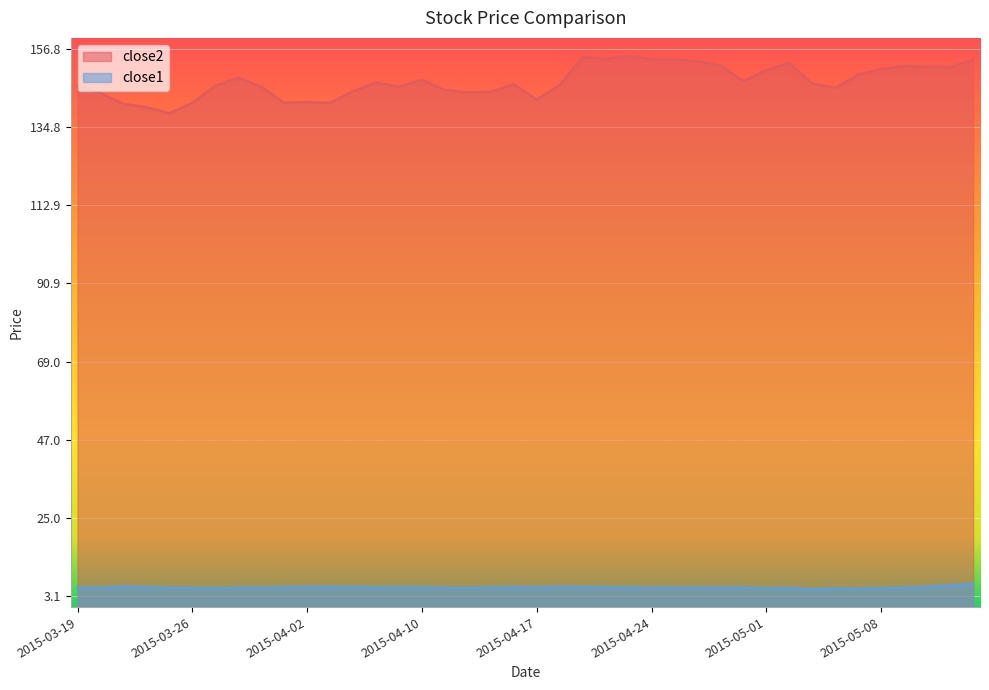

What is the label of the 15th point from the left?

2015-04-09